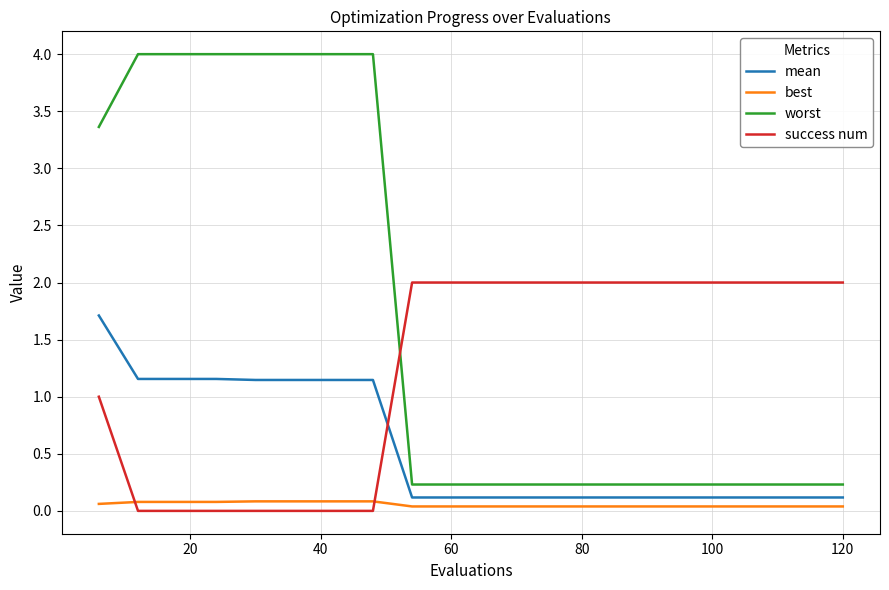

At how many categories does at least one series exceed 3?

8